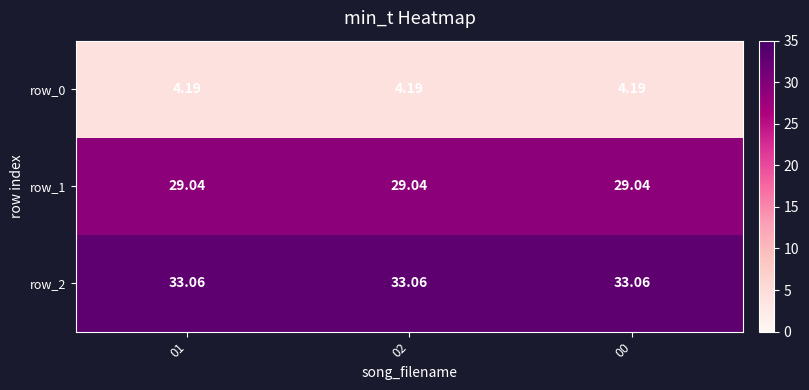

Reading left to right, transcribe all the data shown in this chart.

row_0: 4.2	4.2	4.2
row_1: 29.0	29.0	29.0
row_2: 33.1	33.1	33.1